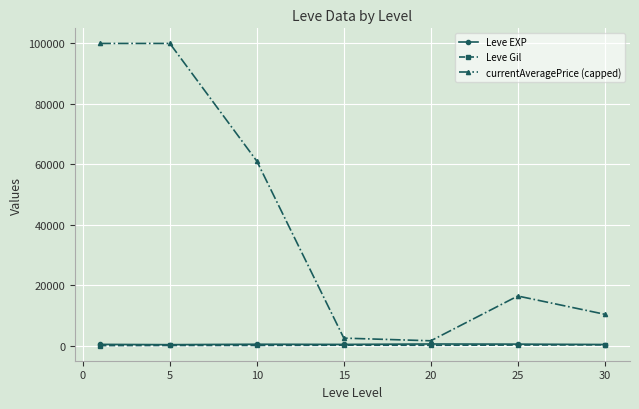

What is the maximum value shown in the chart?

100000.0